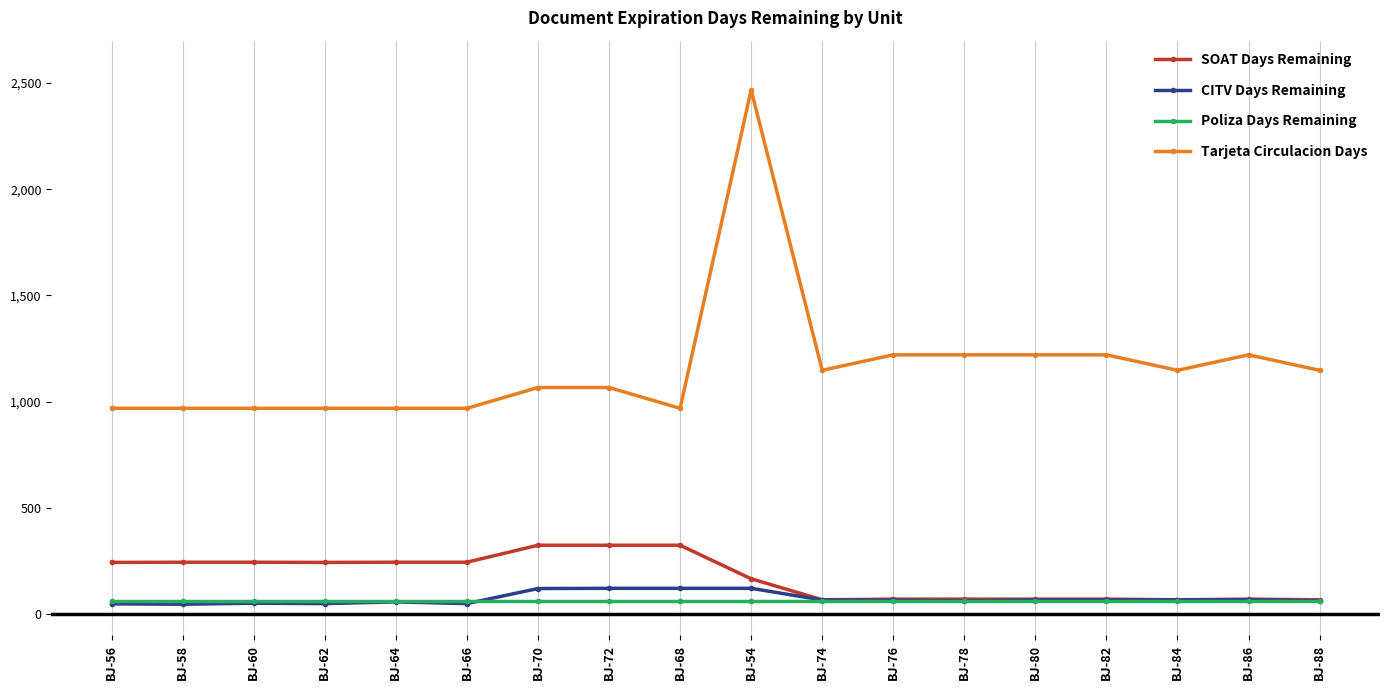

Which series has the widest spread of values?

Tarjeta Circulacion Days